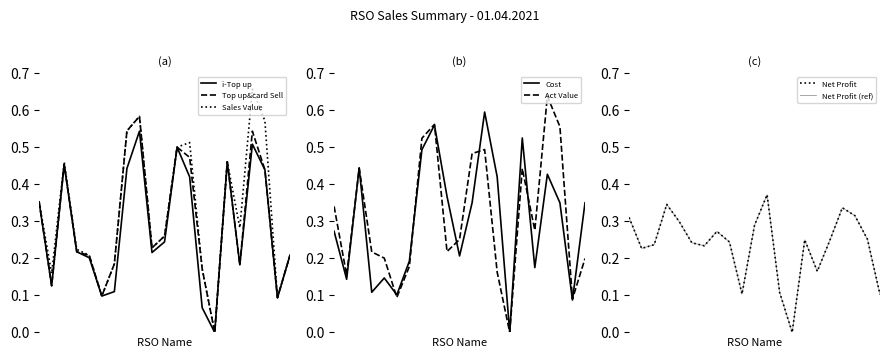

Rank the series at Rubel from highest to lowest value.

Top up&card Sell, Sales Value, Act Value, Cost, i-Top up, Net Profit